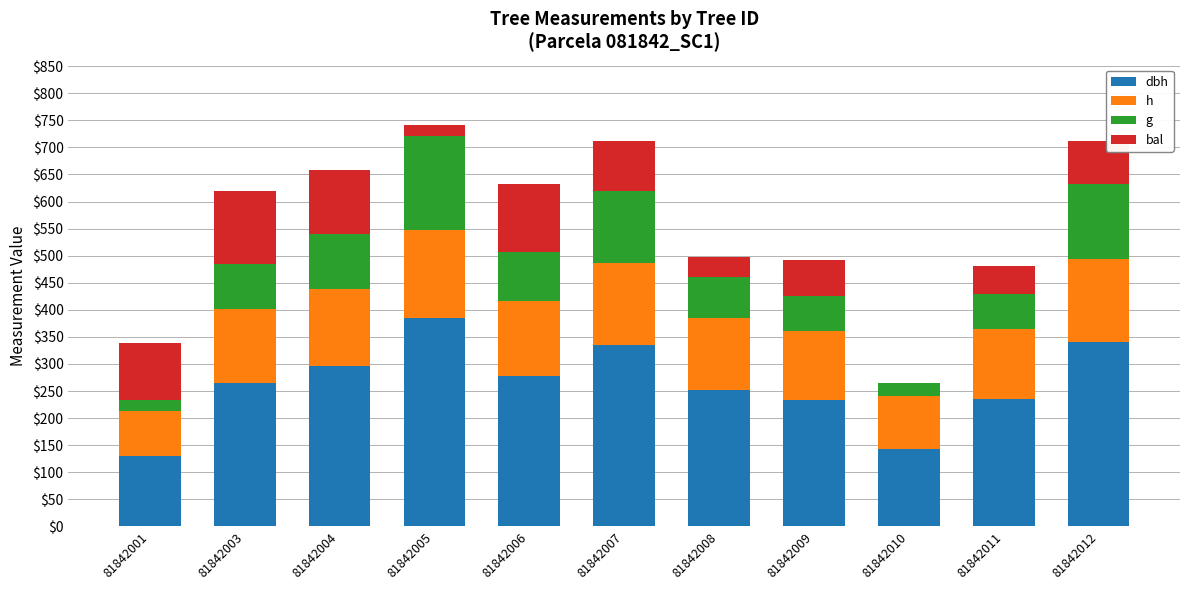

What is the total value across all series at 81842011?

481.3